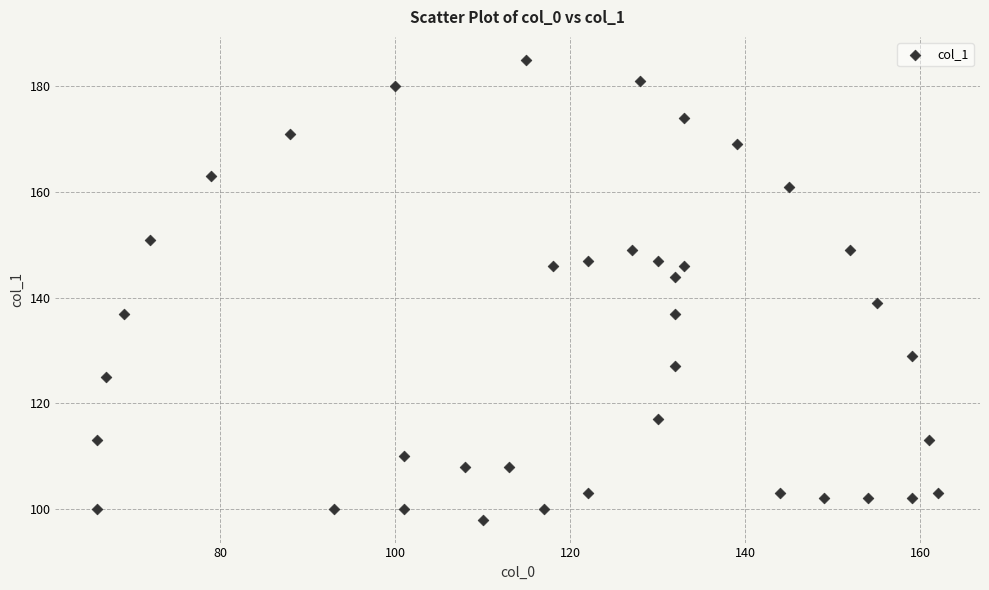

What Y value in the scatter plot is closest to 141?

139